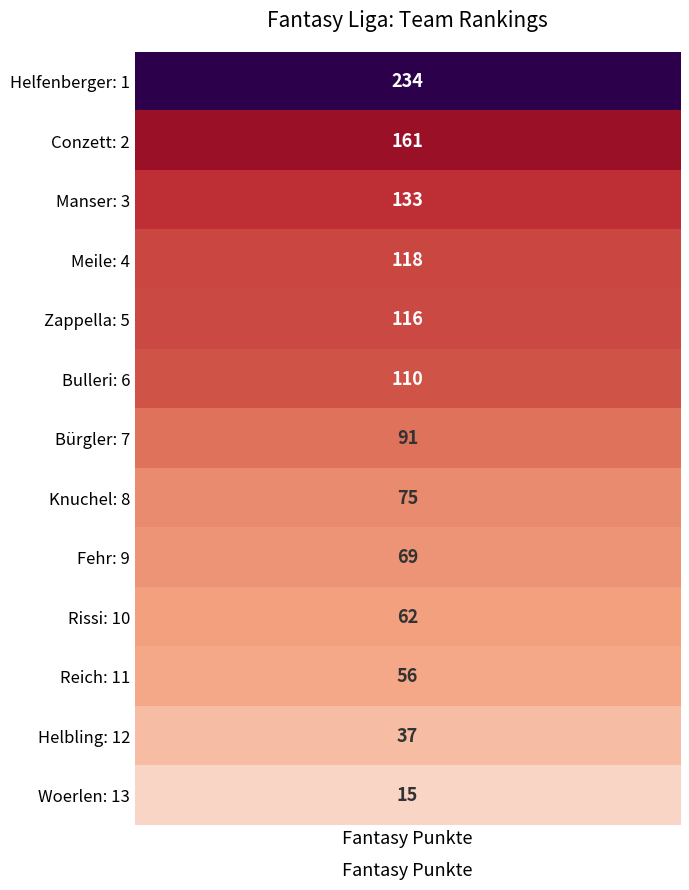

What is the approximate value at Meile: 4?

118